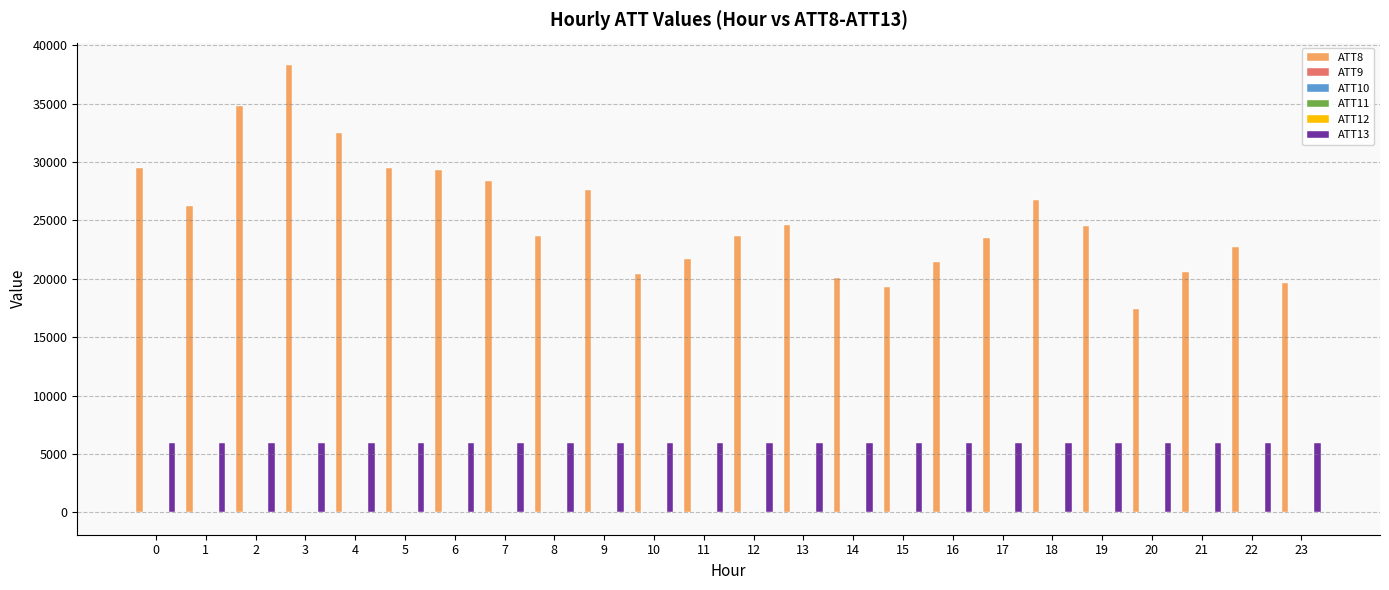

What is the maximum value shown in the chart?

38300.0